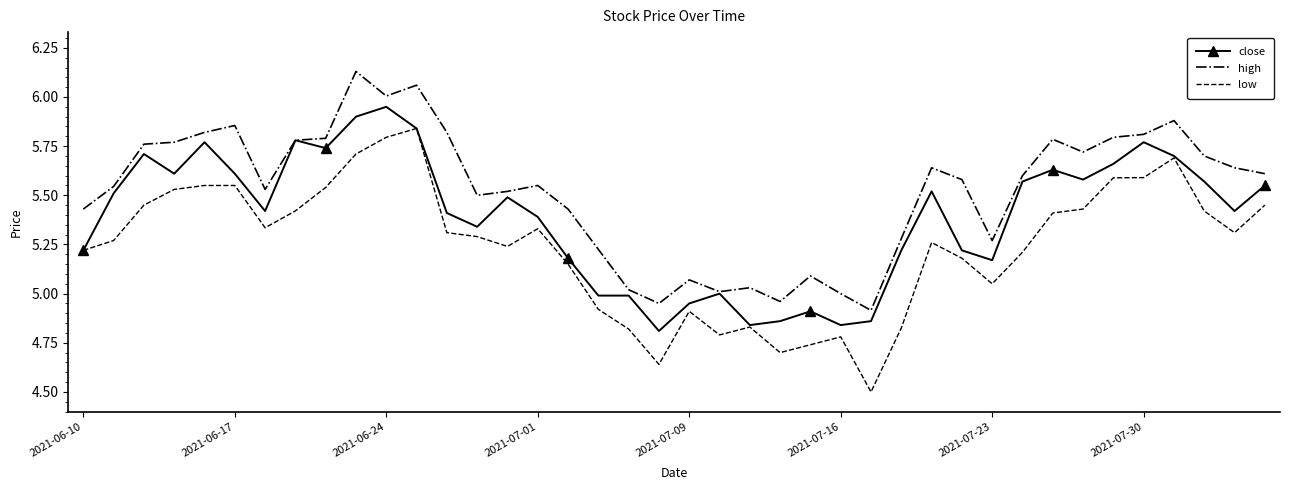

Rank the series by their maximum value, from lowest to highest.

low, close, high